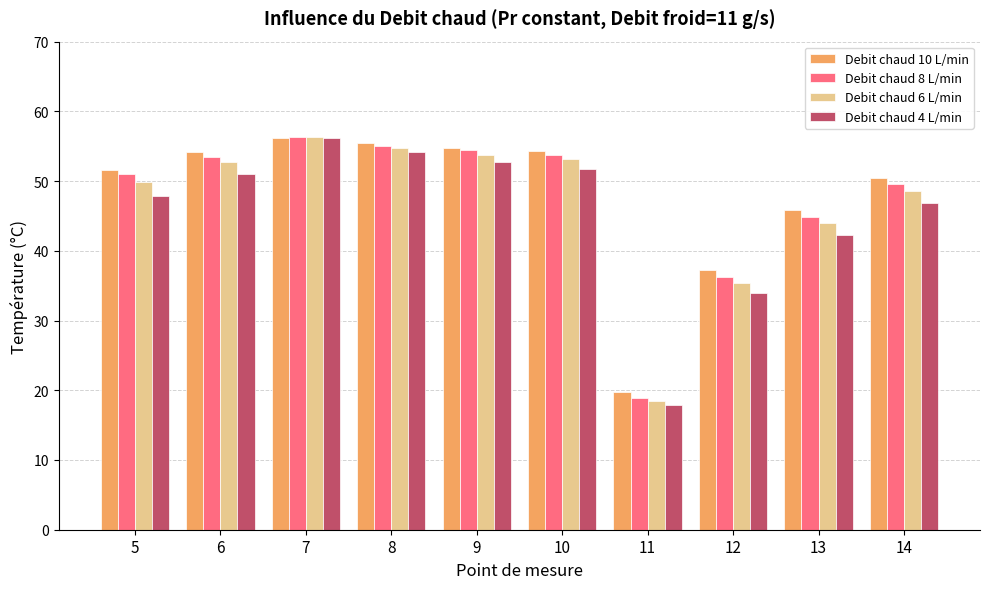

List the series in order of their overall mean, lowest first.

Debit chaud 4 L/min, Debit chaud 6 L/min, Debit chaud 8 L/min, Debit chaud 10 L/min